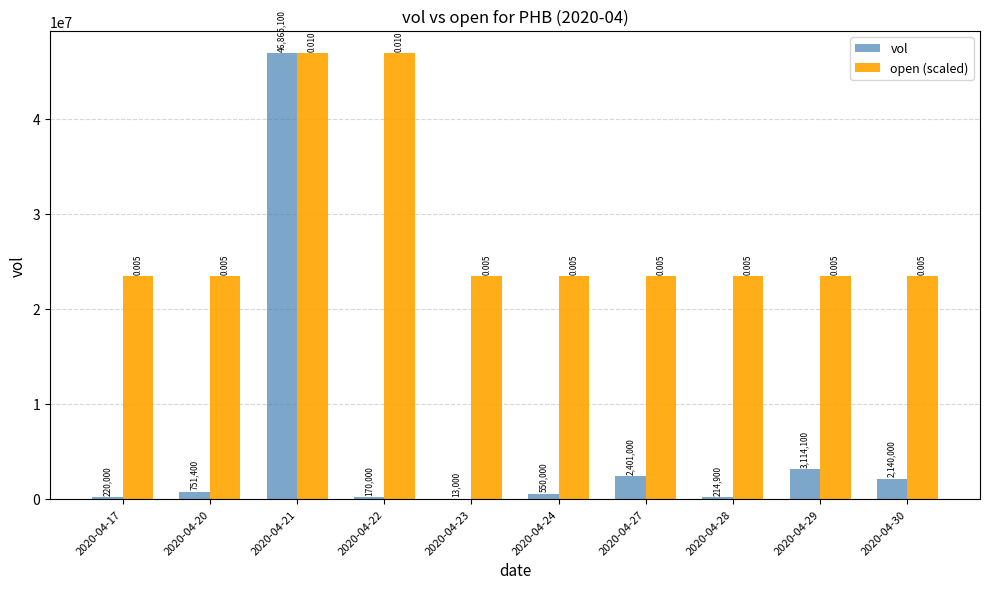

How many data points does each series have?

10